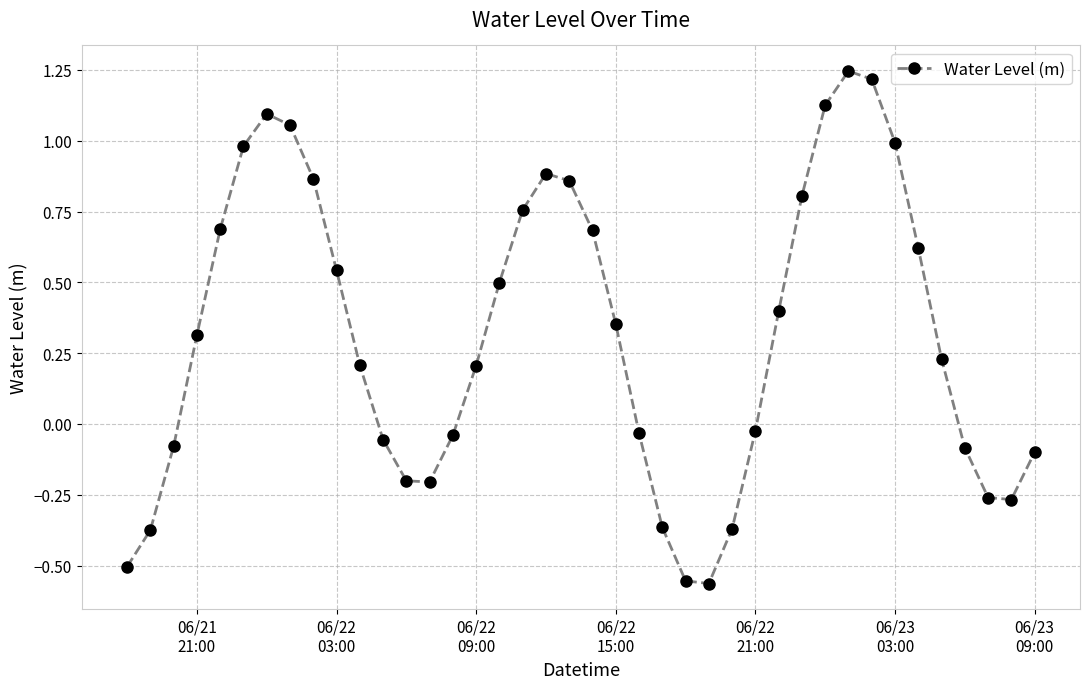

What is the value of the 34th point from the left?

1.0